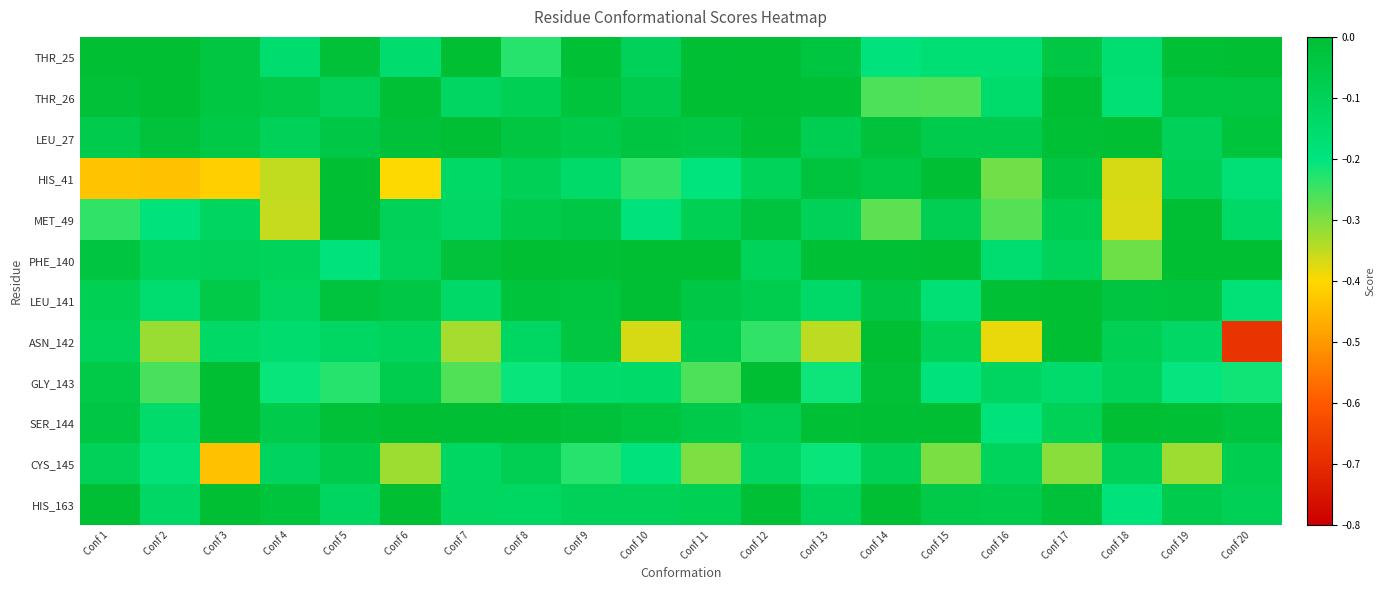

At which category is the sum across all series the highest?

Conf 12